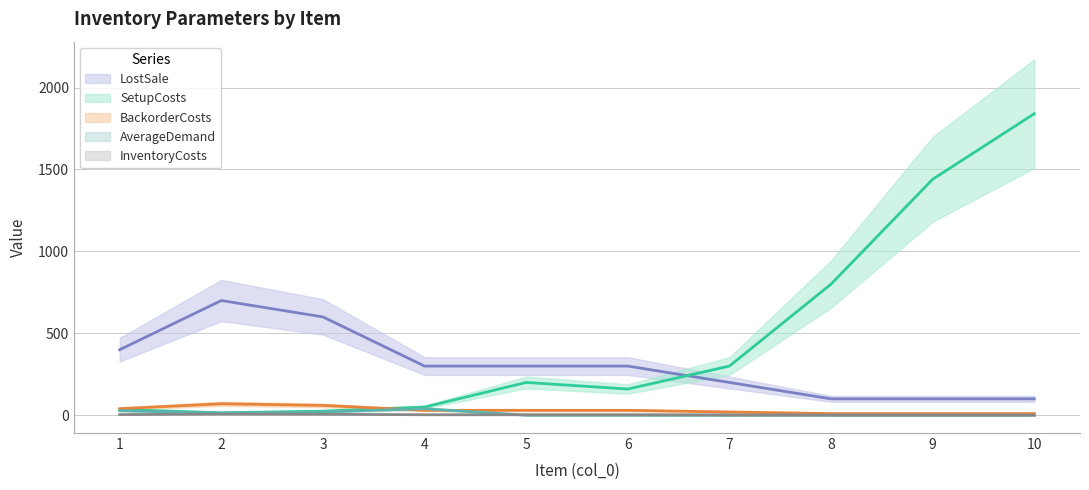

Count the AverageDemand values in the range 0 to 20.

8